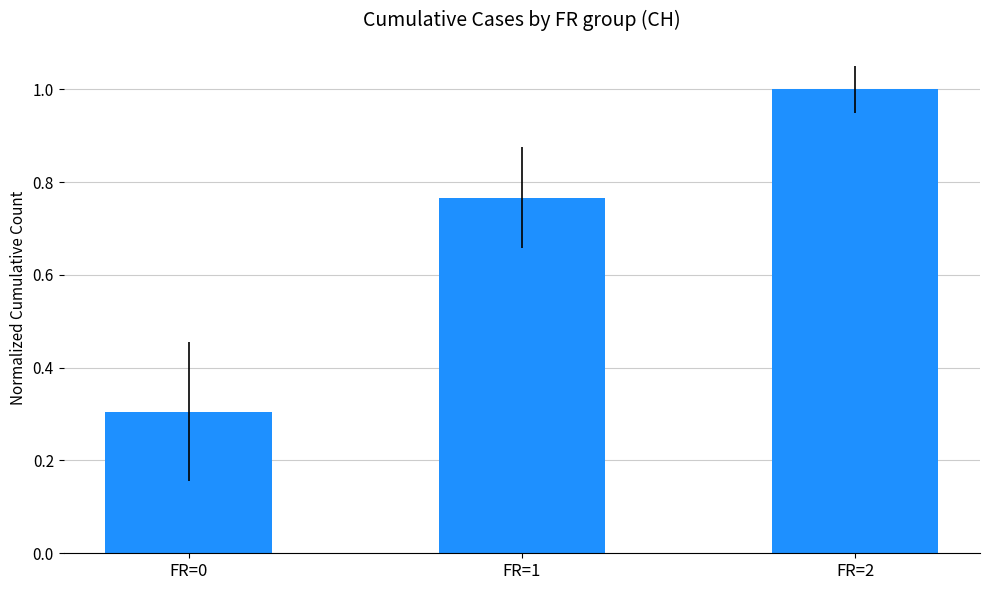

Which has a higher value, FR=1 or FR=0?

FR=1